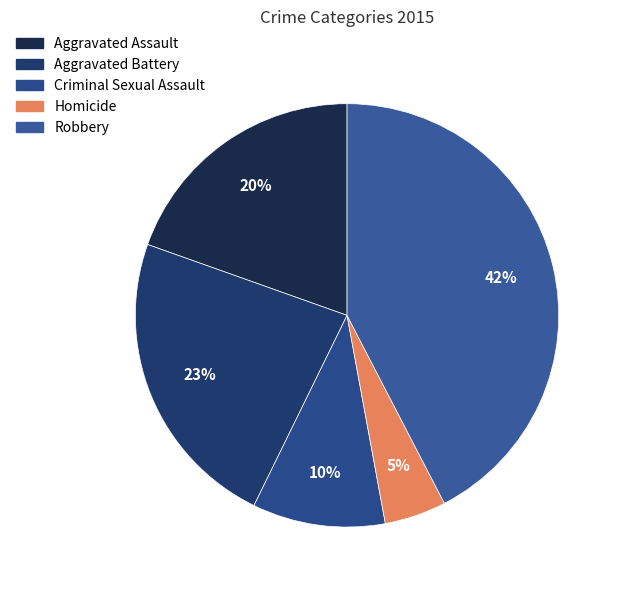

To the nearest percent, what percentage of the pie is Homicide?

5%